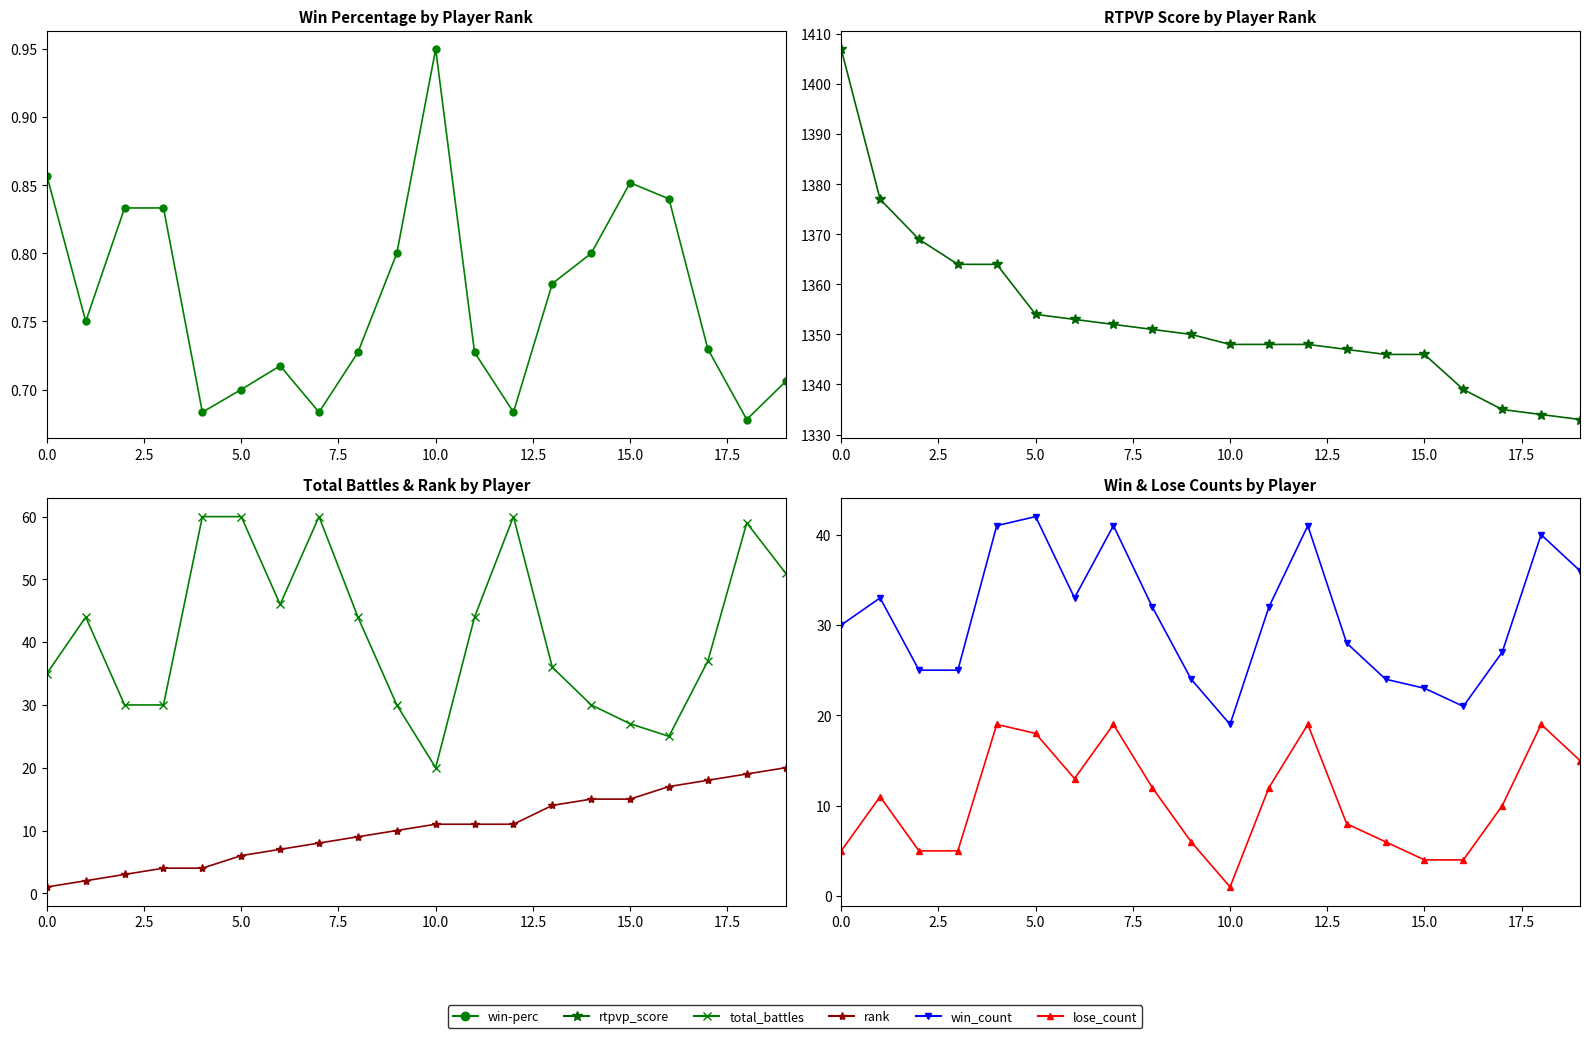

Which series has the largest range (max minus min)?

rtpvp_score